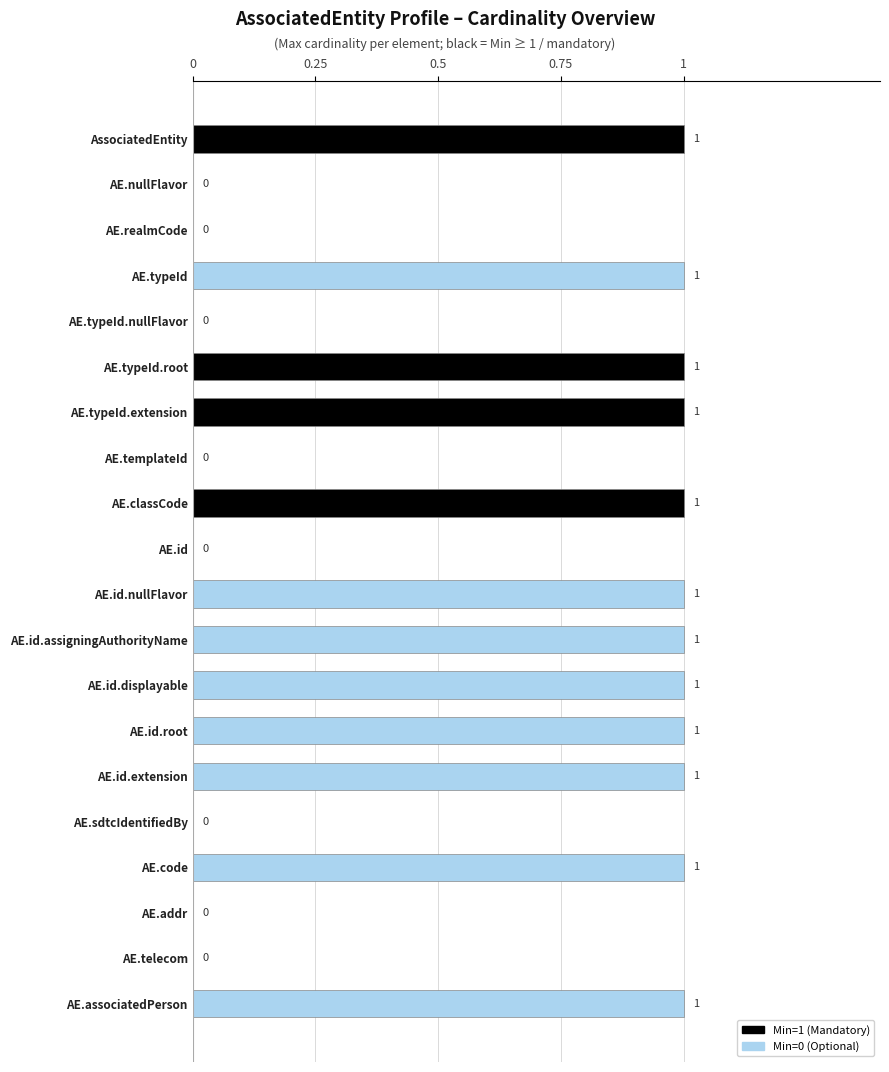

How many values are between 0 and 1?

20